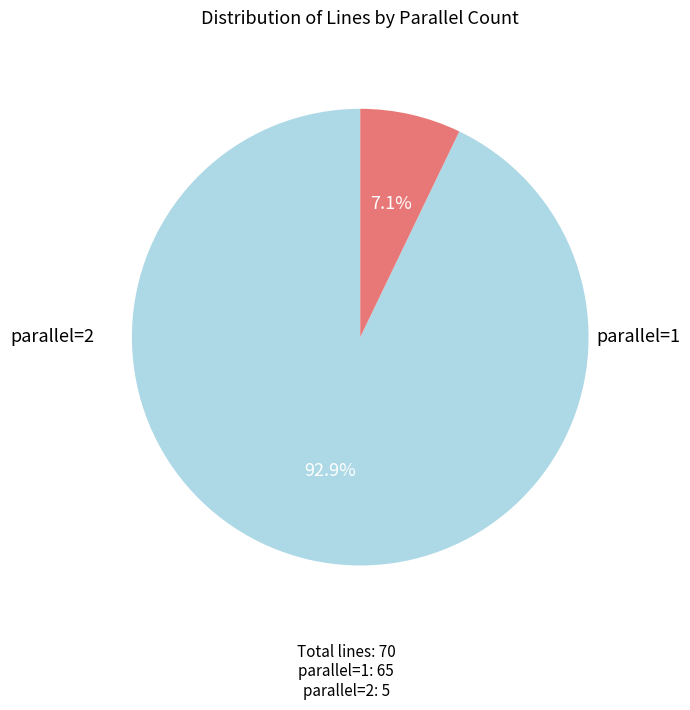

Is there any slice that represents more than half of the pie?

Yes